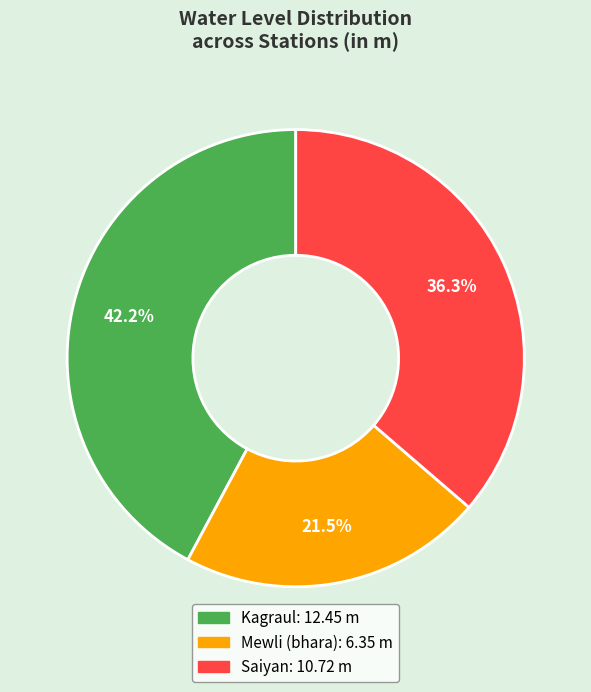

Is the sum of Kagraul and Saiyan greater than half?

Yes